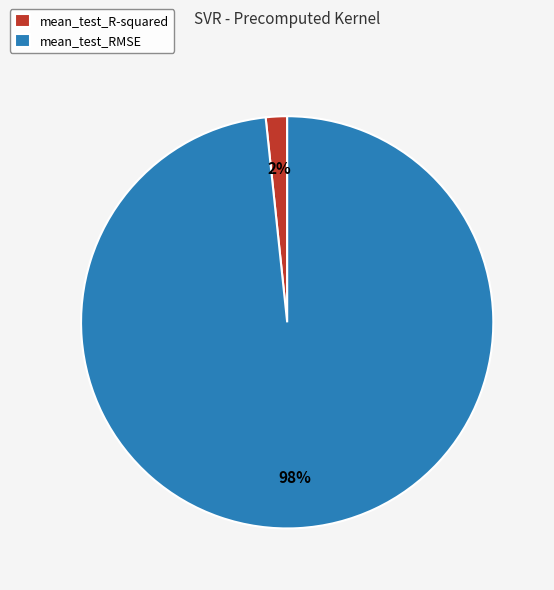

Rank the categories by value from lowest to highest.

mean_test_R-squared, mean_test_RMSE